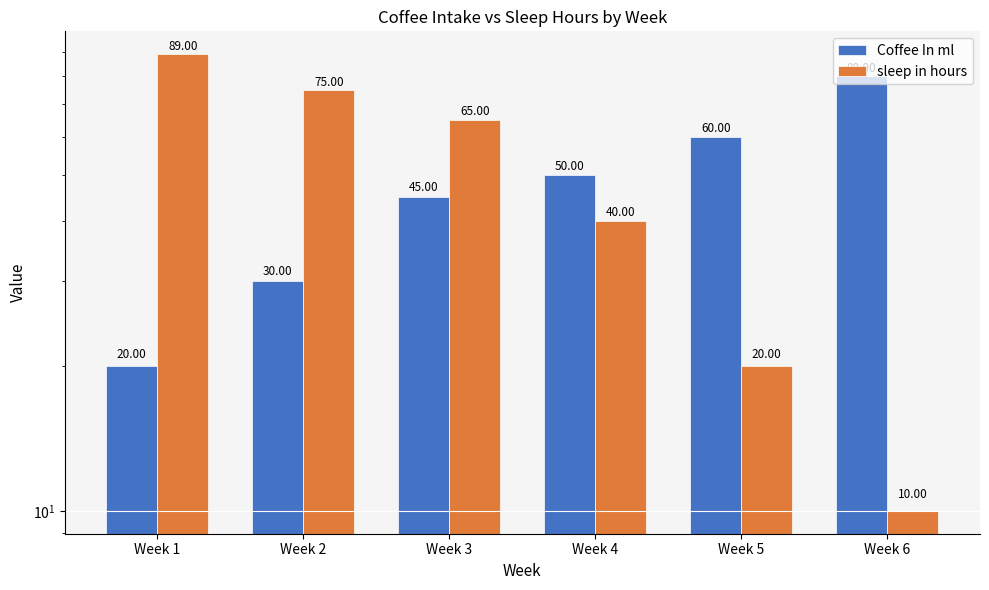

At which category is the sum across all series the highest?

Week 3